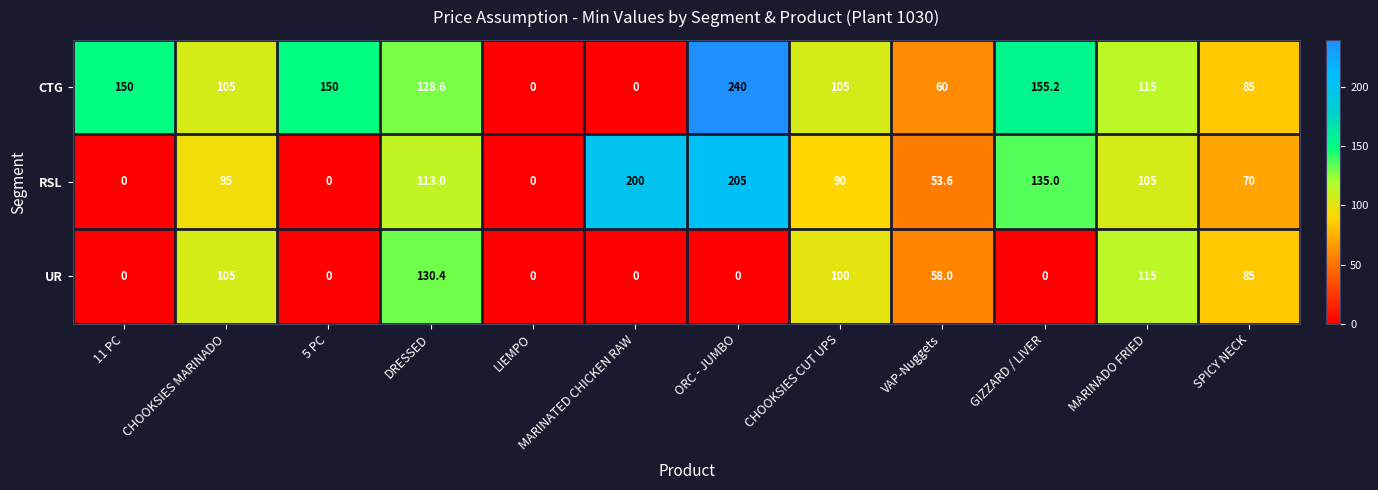

What is the sum of the UR values at GIZZARD / LIVER and CHOOKSIES MARINADO?

105.0